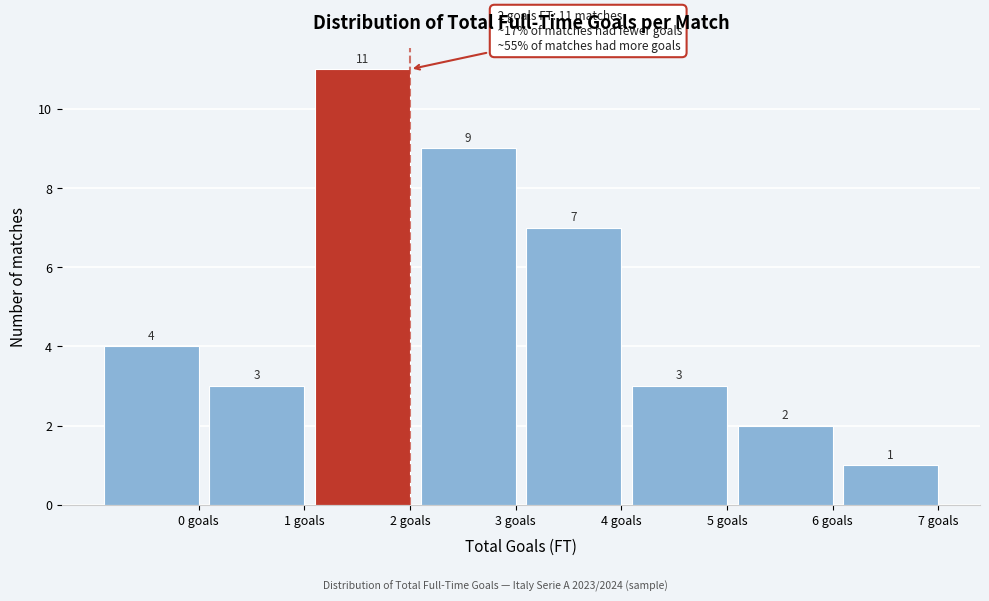

Reading right to left, list all the values displayed in this chart.

7 goals=1	6 goals=2	5 goals=3	4 goals=7	3 goals=9	2 goals=11	1 goals=3	0 goals=4